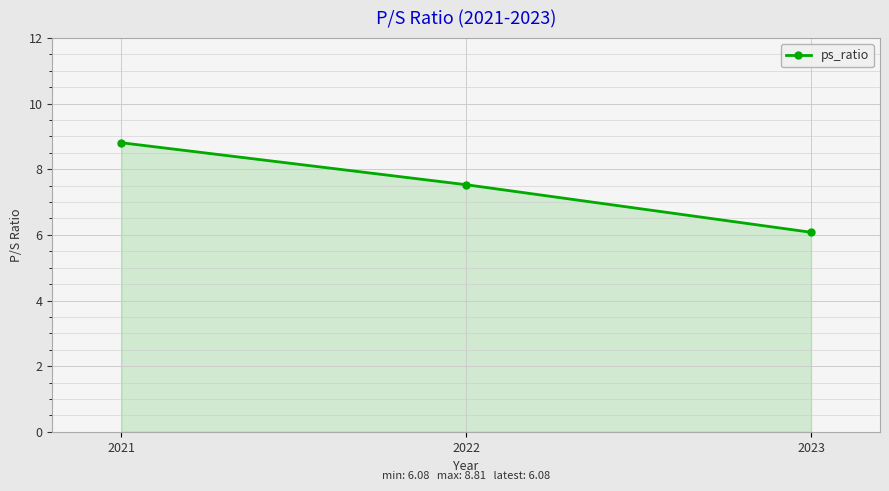

List the labels in order of value, smallest first.

2023, 2022, 2021